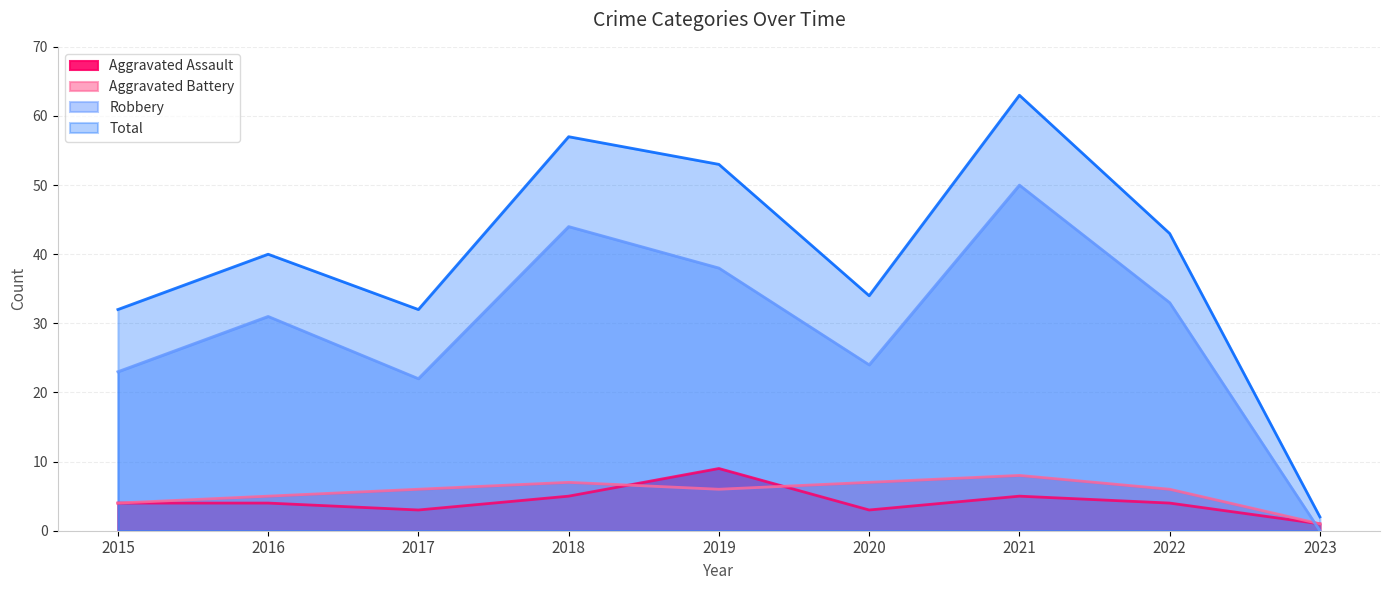

The value of Total at 2022 is 77. True or false?

False